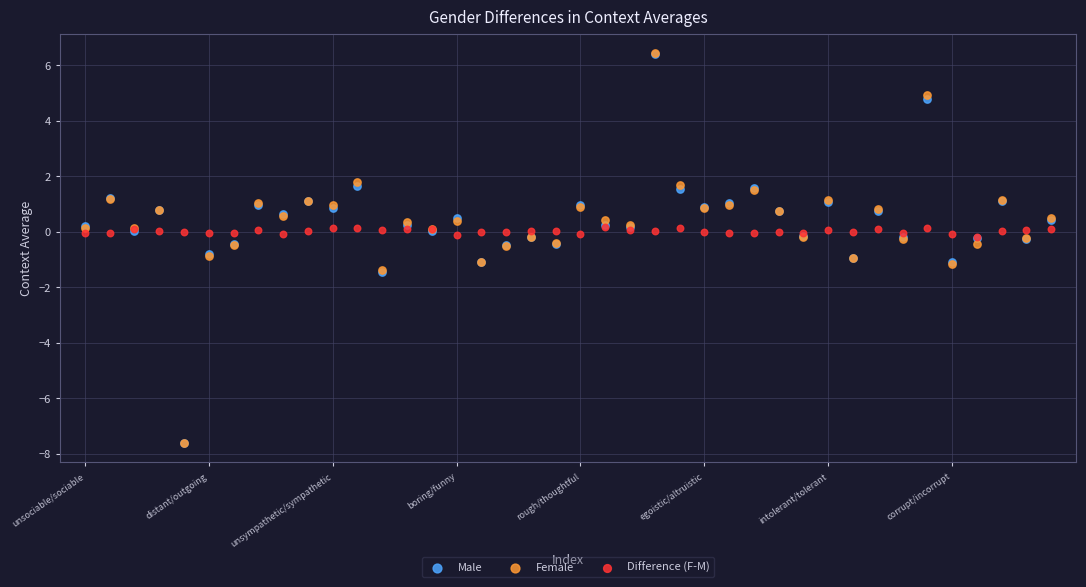

What are all the series names shown in the legend?

Male, Female, Difference (F-M)